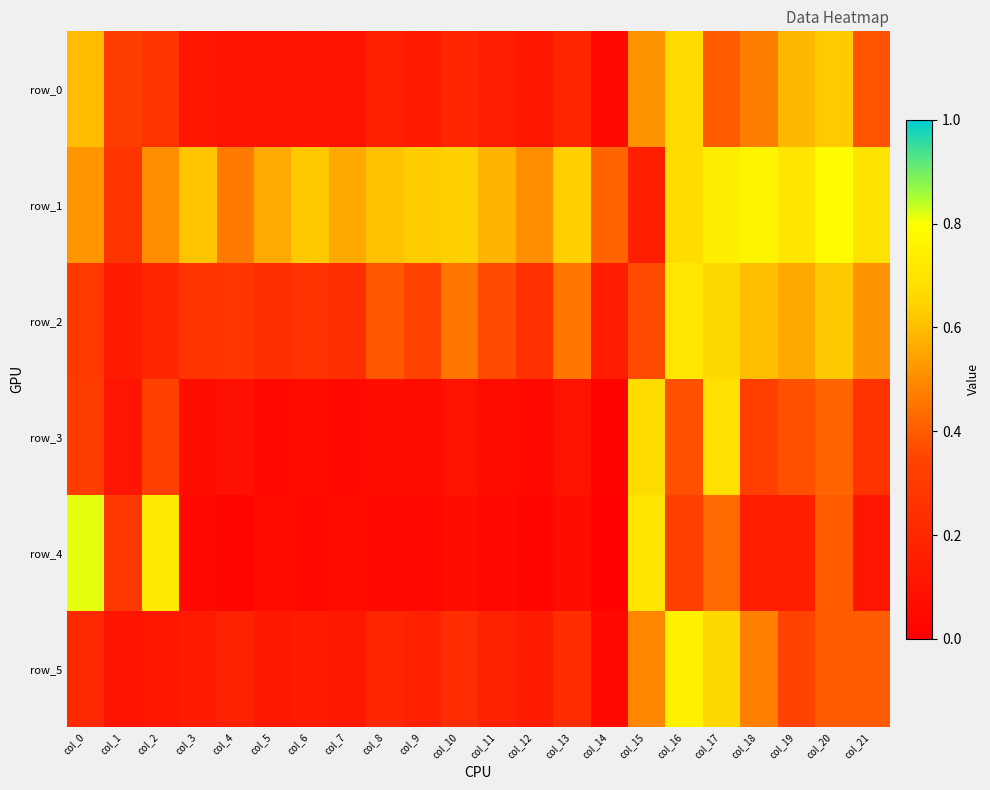

At which label does row_0 reach its minimum?

col_14